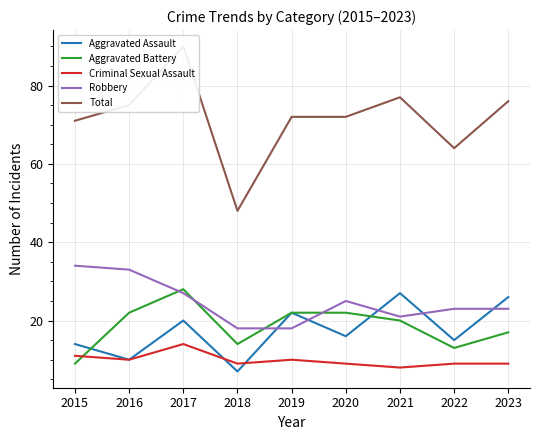

True or false: Aggravated Battery and Total cross at least once.

False